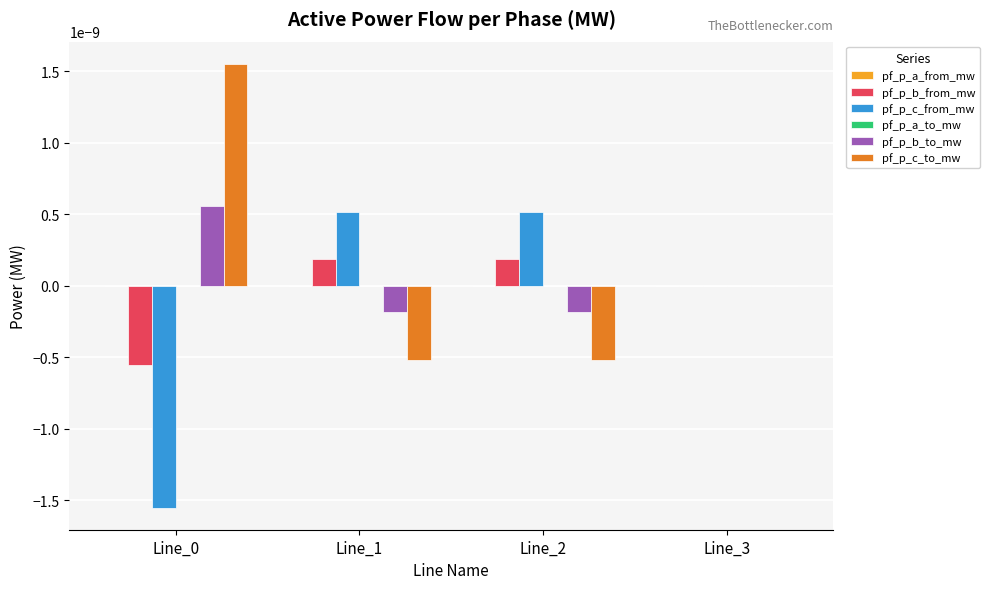

Is the value of pf_p_b_from_mw at Line_0 greater than the value of pf_p_b_to_mw at Line_0?

No